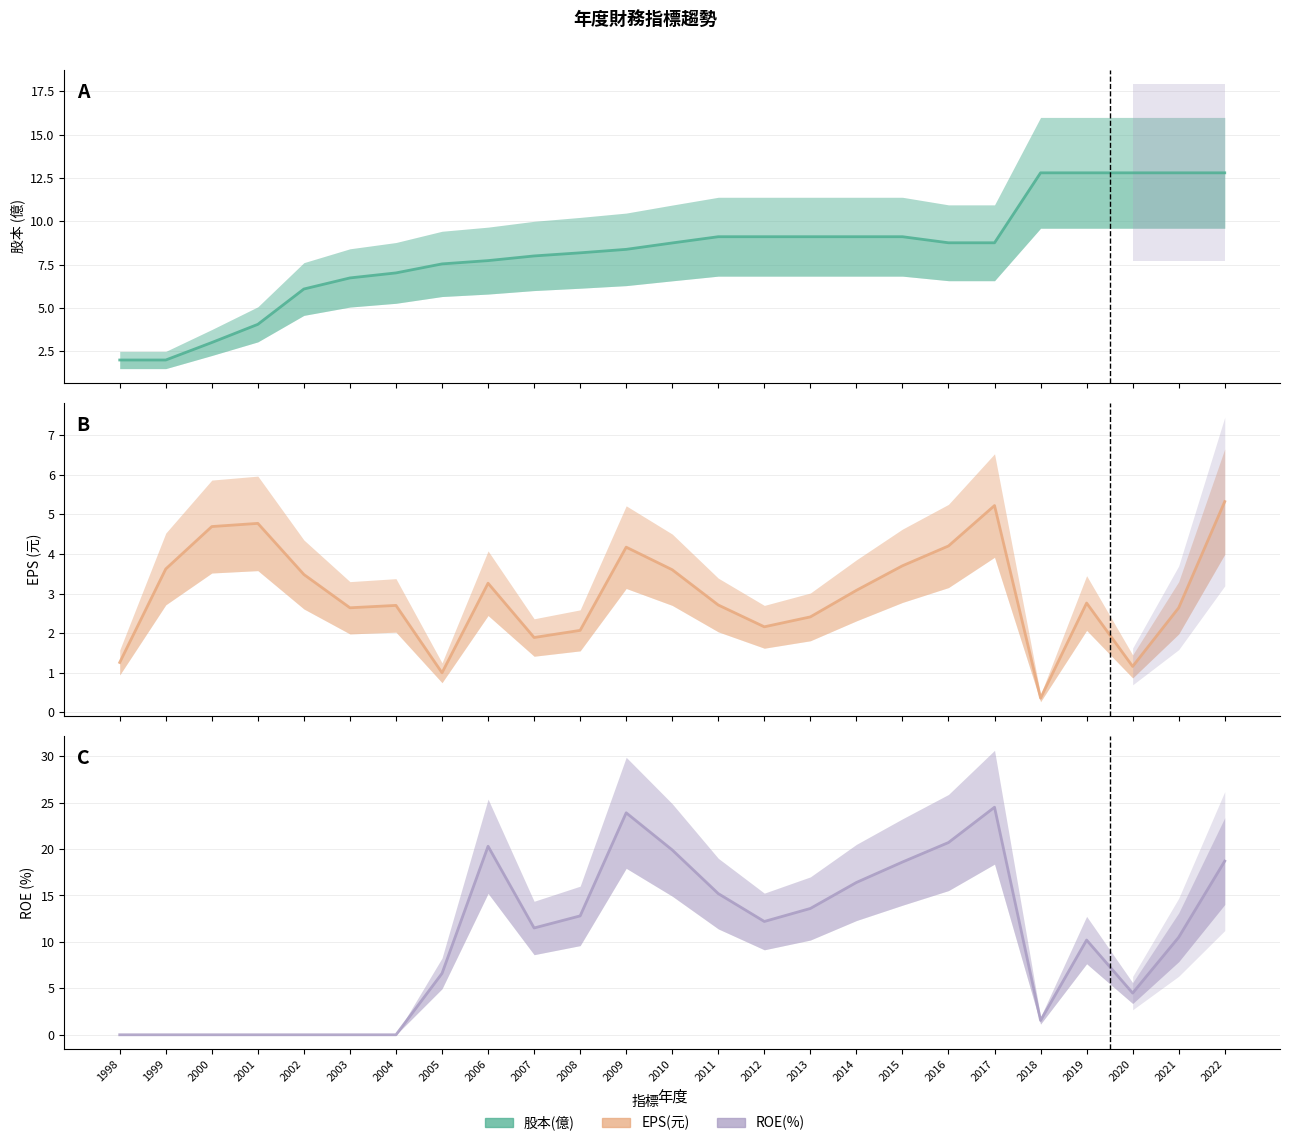

Reading left to right, list all the values displayed in this chart.

股本(億): 1998=2.0	1999=2.0	2000=3.0	2001=4.0	2002=6.1	2003=6.7	2004=7.0	2005=7.5	2006=7.7	2007=8.0	2008=8.2	2009=8.4	2010=8.8	2011=9.1	2012=9.1	2013=9.1	2014=9.1	2015=9.1	2016=8.8	2017=8.8	2018=12.8	2019=12.8	2020=12.8	2021=12.8	2022=12.8
EPS(元): 1998=1.3	1999=3.6	2000=4.7	2001=4.8	2002=3.5	2003=2.6	2004=2.7	2005=1.0	2006=3.3	2007=1.9	2008=2.1	2009=4.2	2010=3.6	2011=2.7	2012=2.2	2013=2.4	2014=3.1	2015=3.7	2016=4.2	2017=5.2	2018=0.4	2019=2.8	2020=1.2	2021=2.6	2022=5.3
ROE(%): 1998=0.0	1999=0.0	2000=0.0	2001=0.0	2002=0.0	2003=0.0	2004=0.0	2005=6.6	2006=20.3	2007=11.5	2008=12.8	2009=23.9	2010=19.9	2011=15.2	2012=12.2	2013=13.6	2014=16.4	2015=18.6	2016=20.7	2017=24.5	2018=1.5	2019=10.2	2020=4.5	2021=10.5	2022=18.7